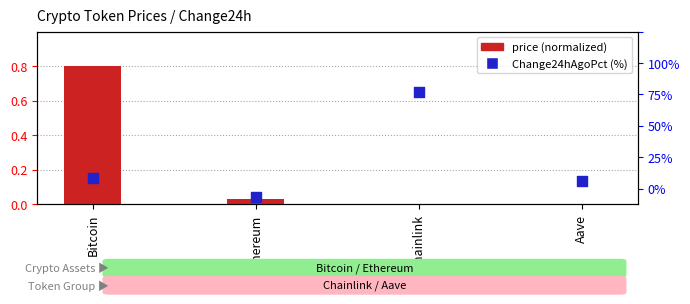

Which series has the widest spread of Y values?

Change24hAgoPct (%)